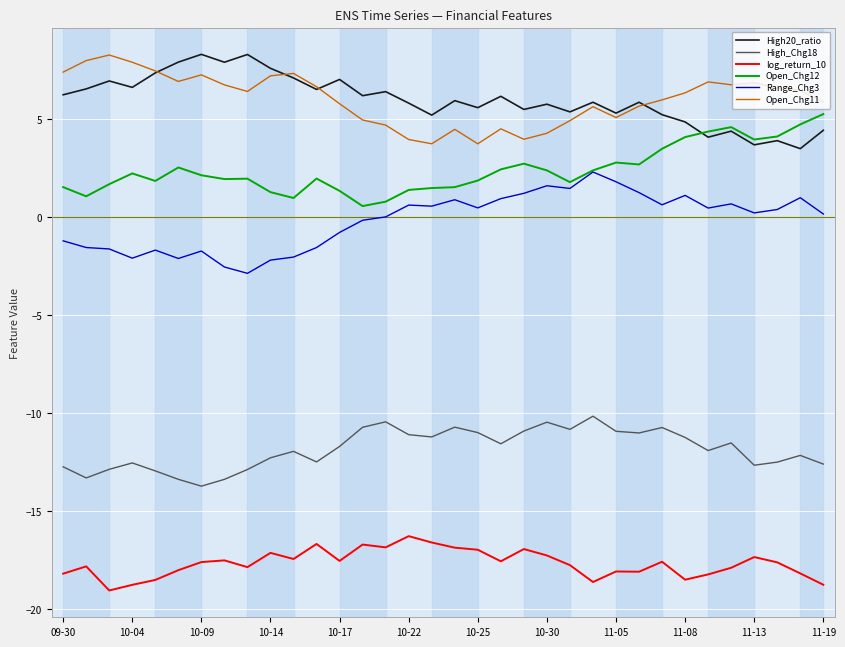

True or false: log_return_10 and High20_ratio intersect in this chart.

False